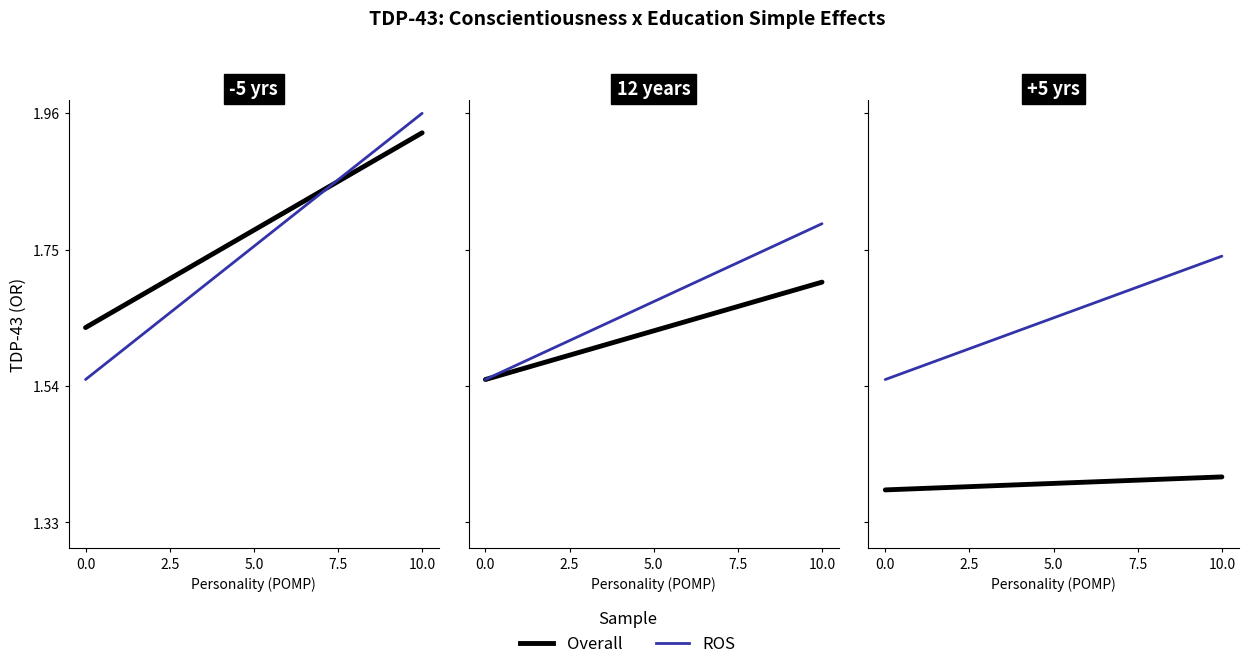

Which series has the largest total across all categories?

ROS